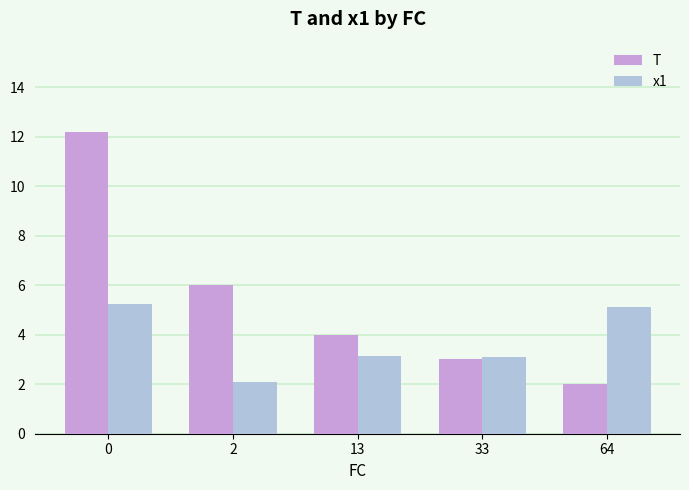

What are all the series names shown in the legend?

T, x1